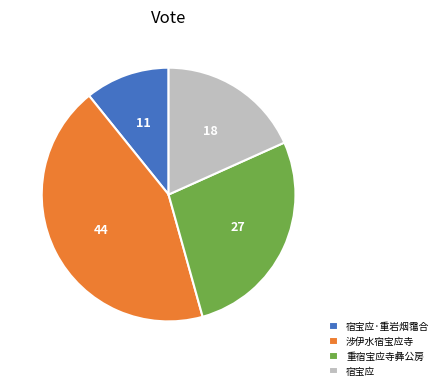

Do 涉伊水宿宝应寺 and 宿宝应 together represent more than half of the pie?

Yes